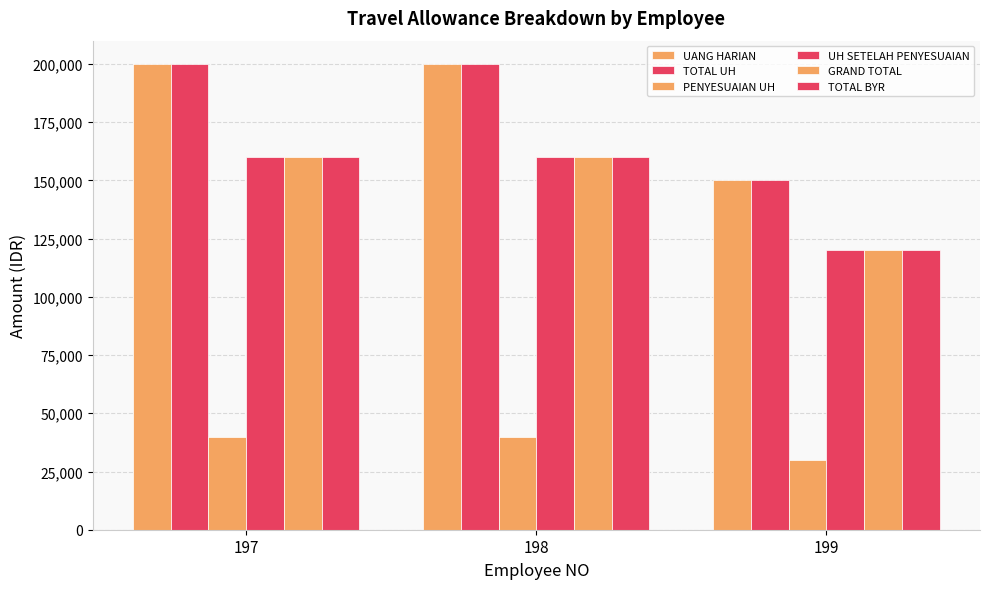

How many values in the TOTAL BYR series are below 160000?

1